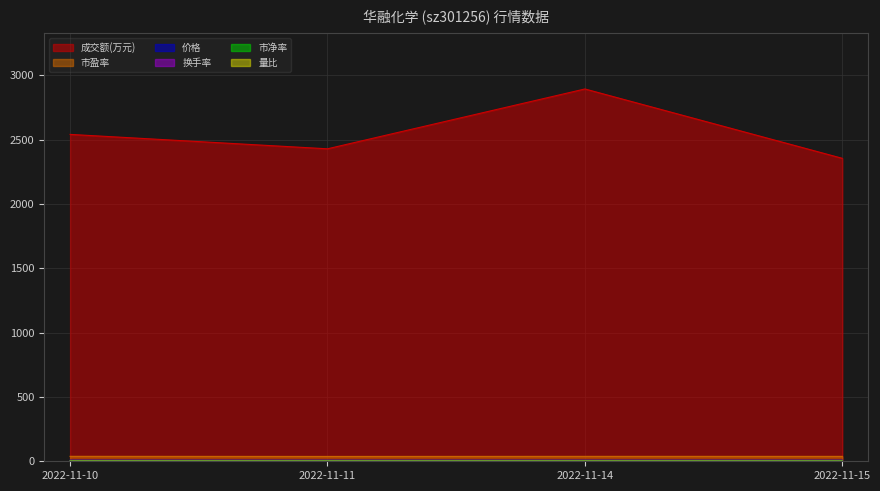

How many lines are shown in the chart?

6